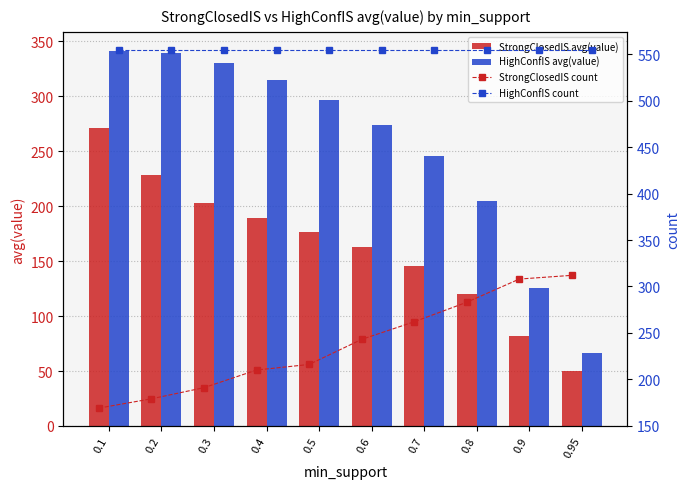

What is the maximum value for StrongClosedIS avg(value)?

270.7